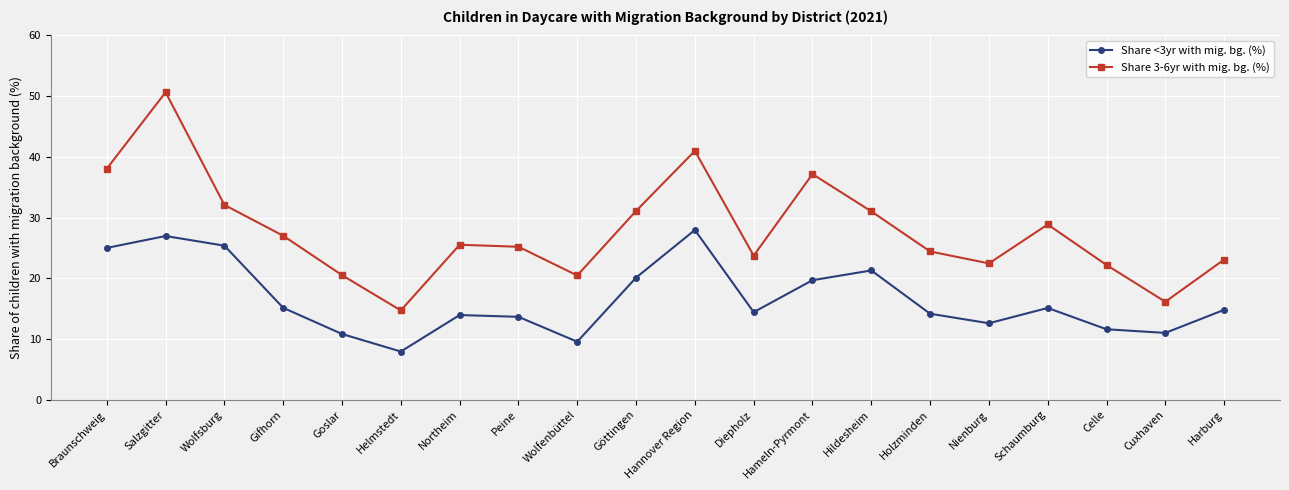

What is the difference between the highest and lowest values at Wolfenbüttel?

10.9